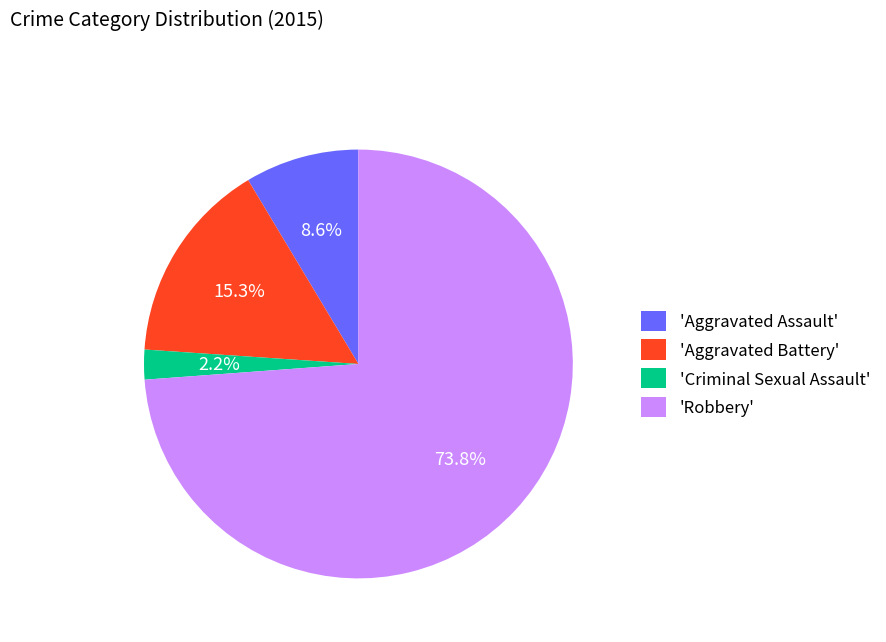

Which has a higher value, 'Aggravated Assault' or 'Robbery'?

'Robbery'